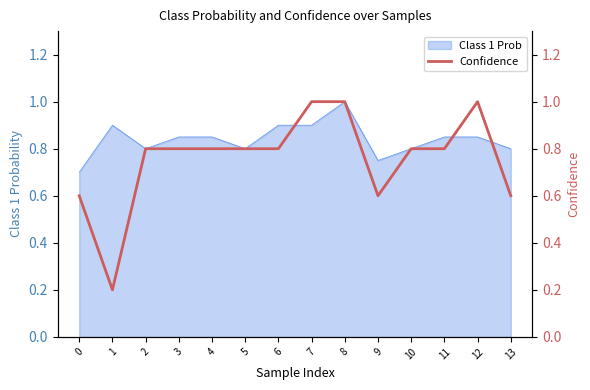

The value of Class 1 Prob at 10 is 0.8. True or false?

True